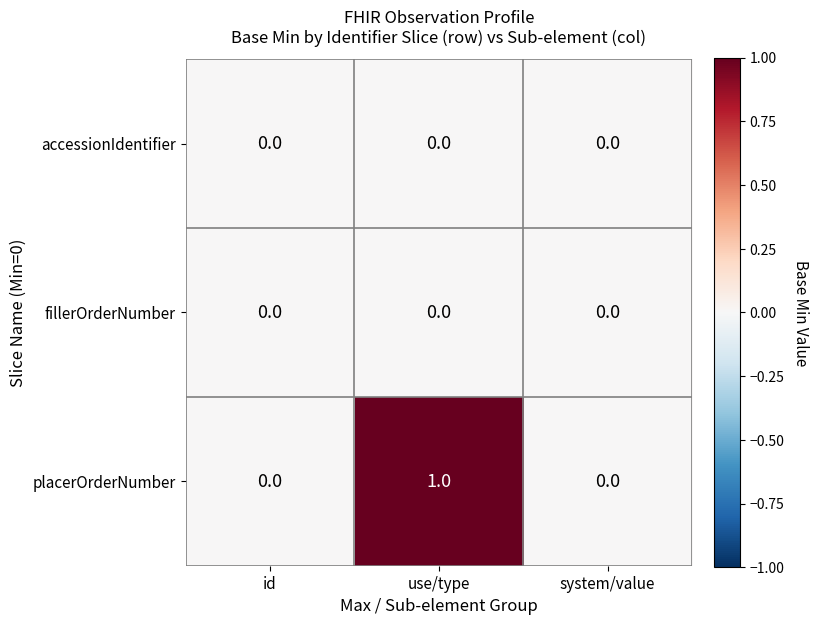

Which series has the largest total across all categories?

placerOrderNumber